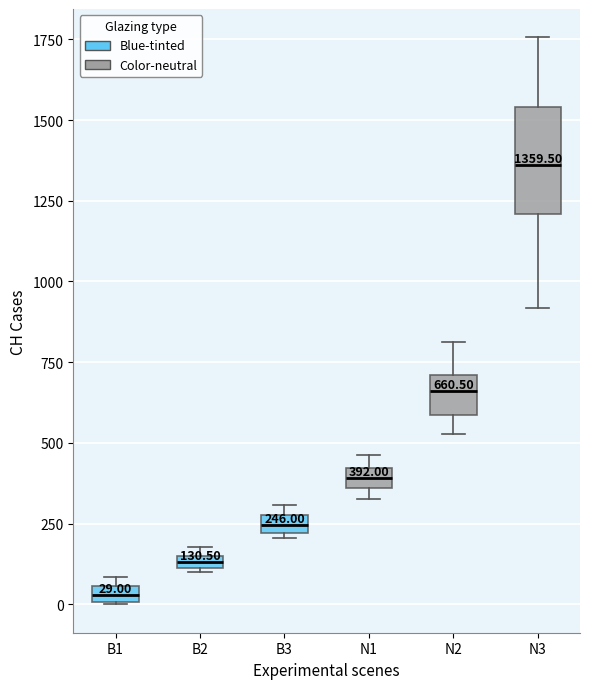

Which box's median line is the highest?

N3